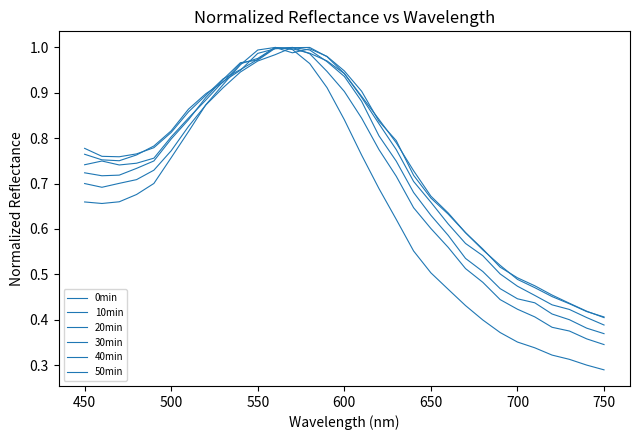

How many lines are shown in the chart?

6